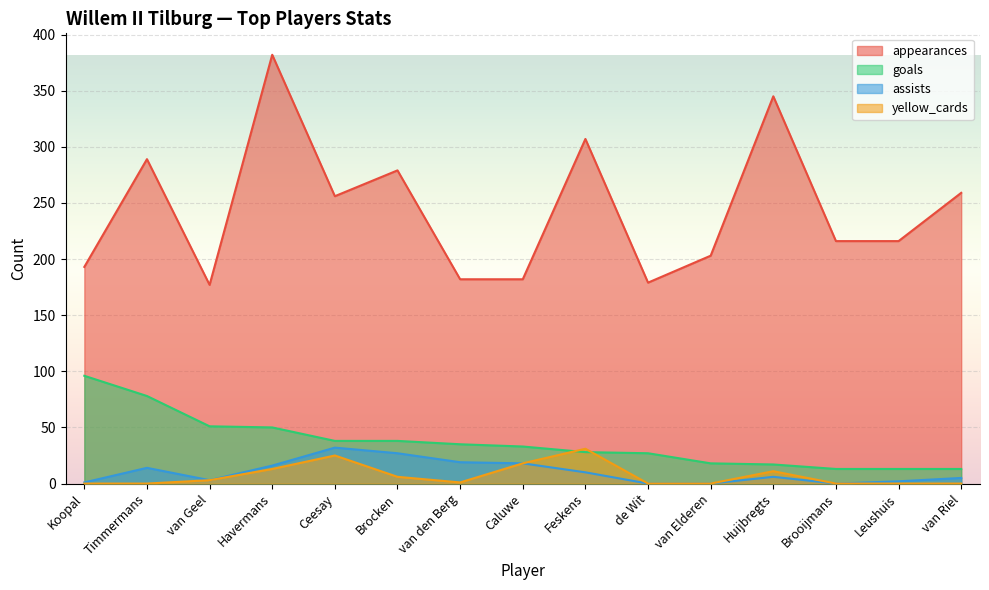

True or false: yellow_cards and appearances cross at least once.

False